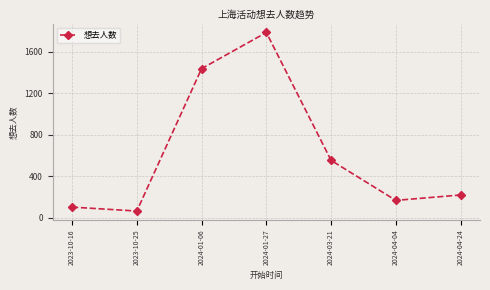

How many interior local peaks (higher than both neighbors) does the data have?

1